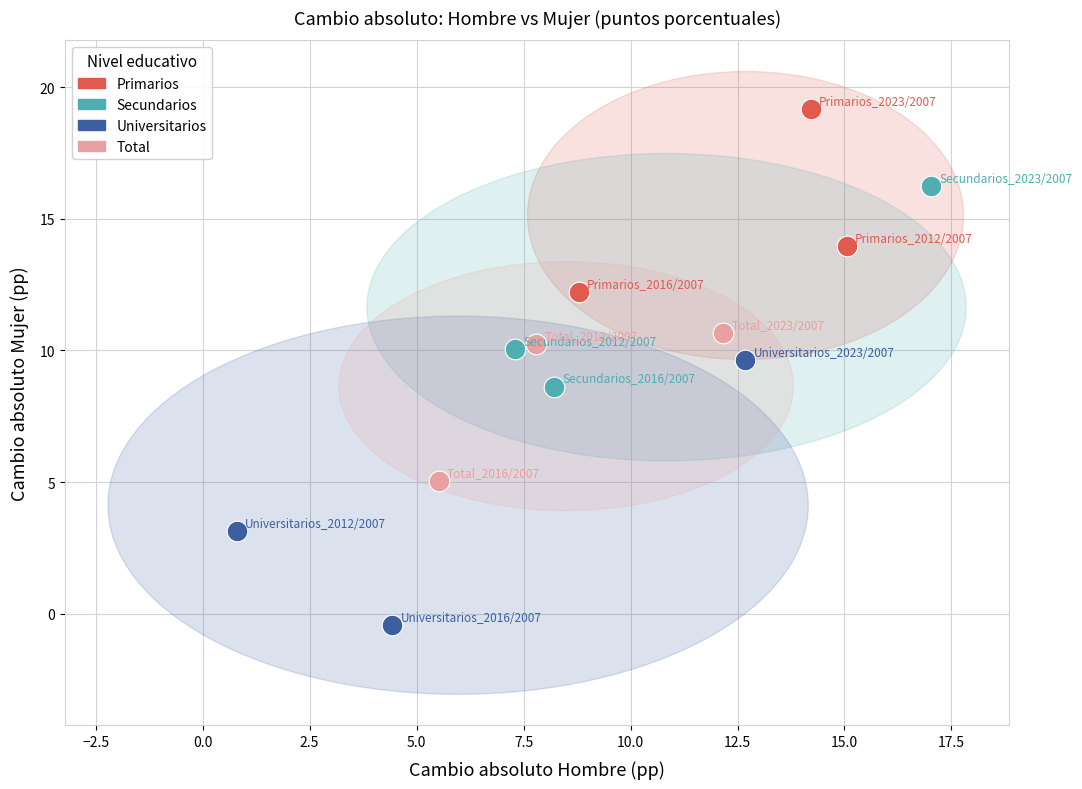

What are all the series names shown in the legend?

Primarios, Secundarios, Universitarios, Total